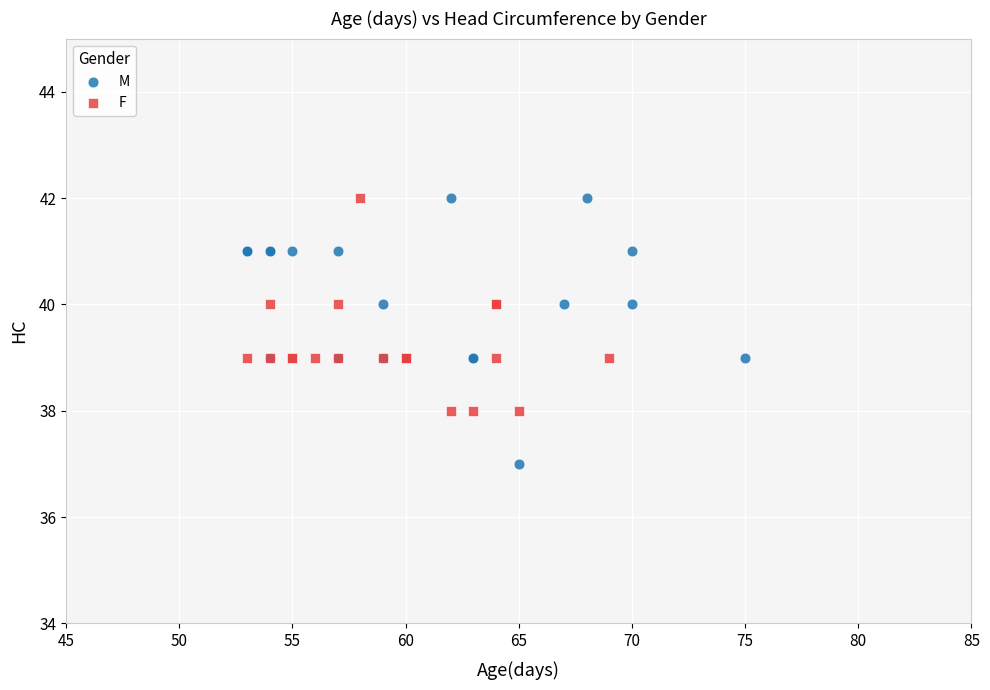

Which series has the largest Y range (max minus min)?

M